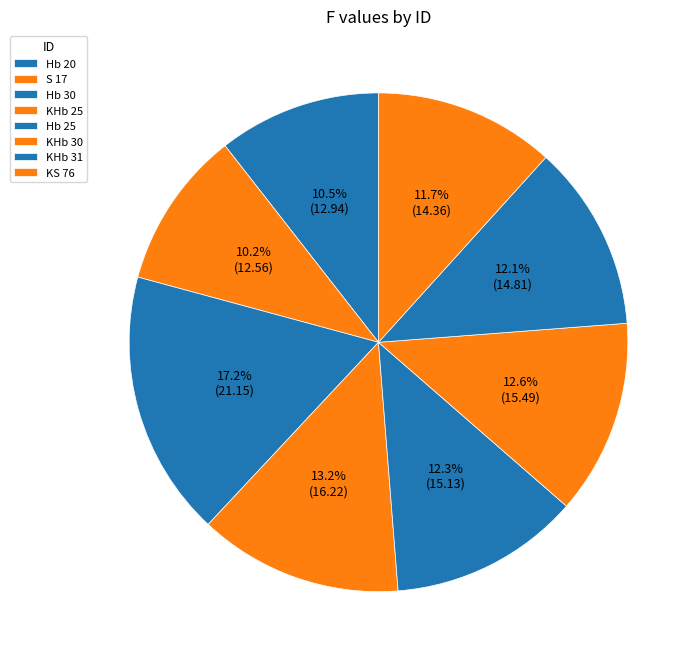

Does Hb 30 account for over 50% of the chart?

No